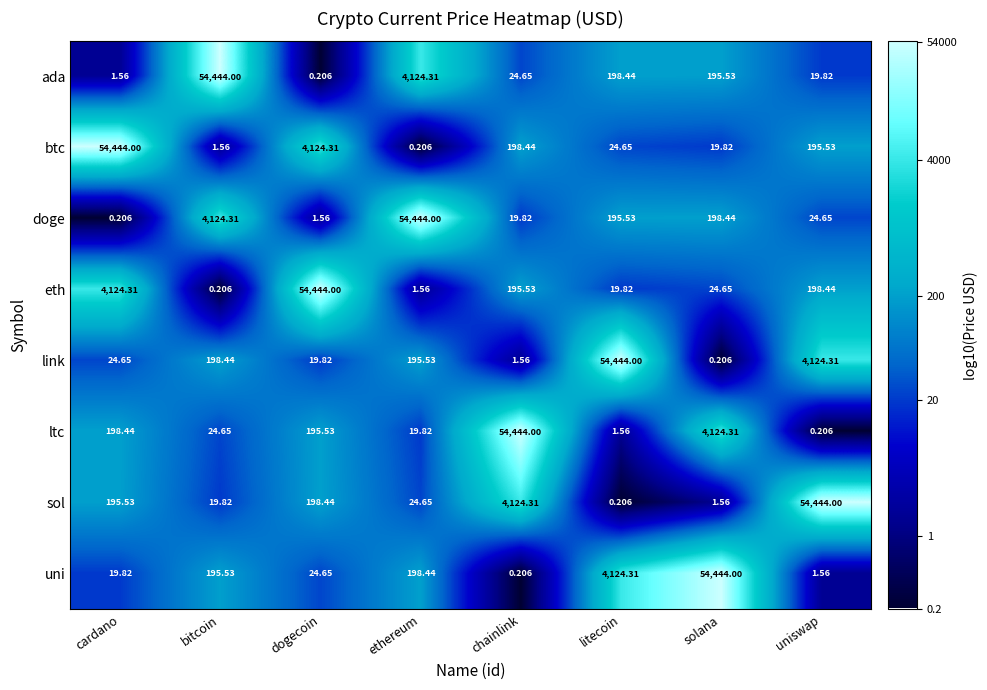

Where does the ltc series first go above 195?

cardano